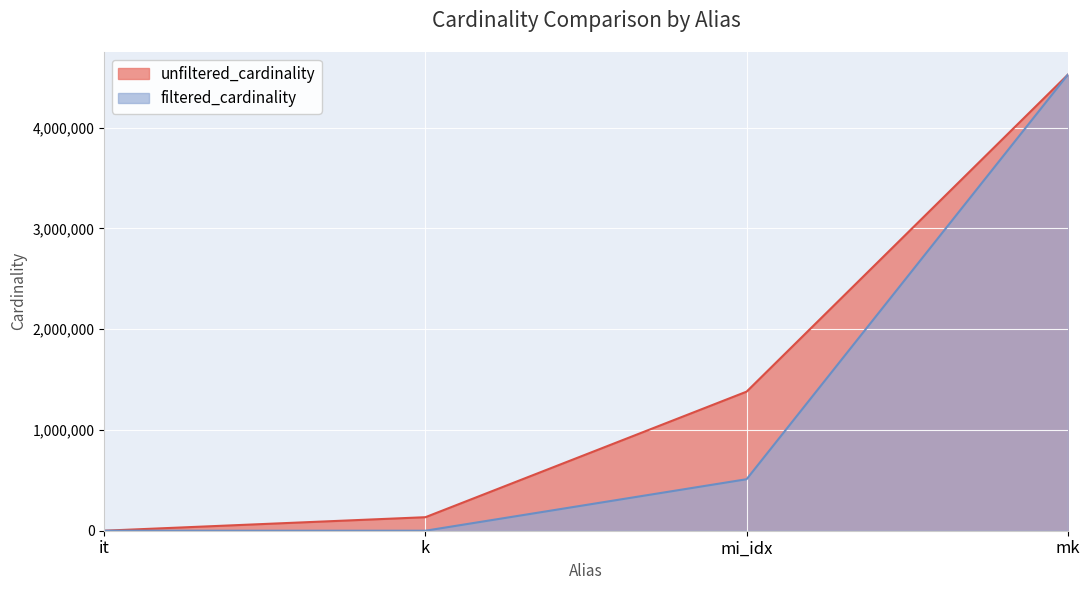

What is the minimum value for filtered_cardinality?

1